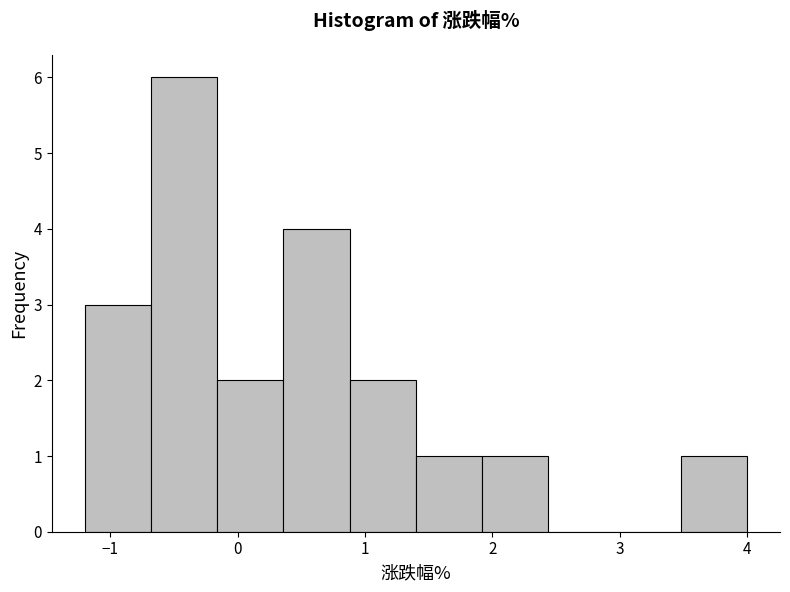

Reading left to right, transcribe this chart: for each bar, give the range it covers on the x-axis and its height. Neither the bar edges nor the heights are printed on the chart, so give them approximately, as read against the axes.

-1.20 to -0.68: 3
-0.68 to -0.16: 6
-0.16 to 0.36: 2
0.36 to 0.88: 4
0.88 to 1.40: 2
1.40 to 1.92: 1
1.92 to 2.44: 1
2.44 to 2.96: 0
2.96 to 3.48: 0
3.48 to 4.00: 1